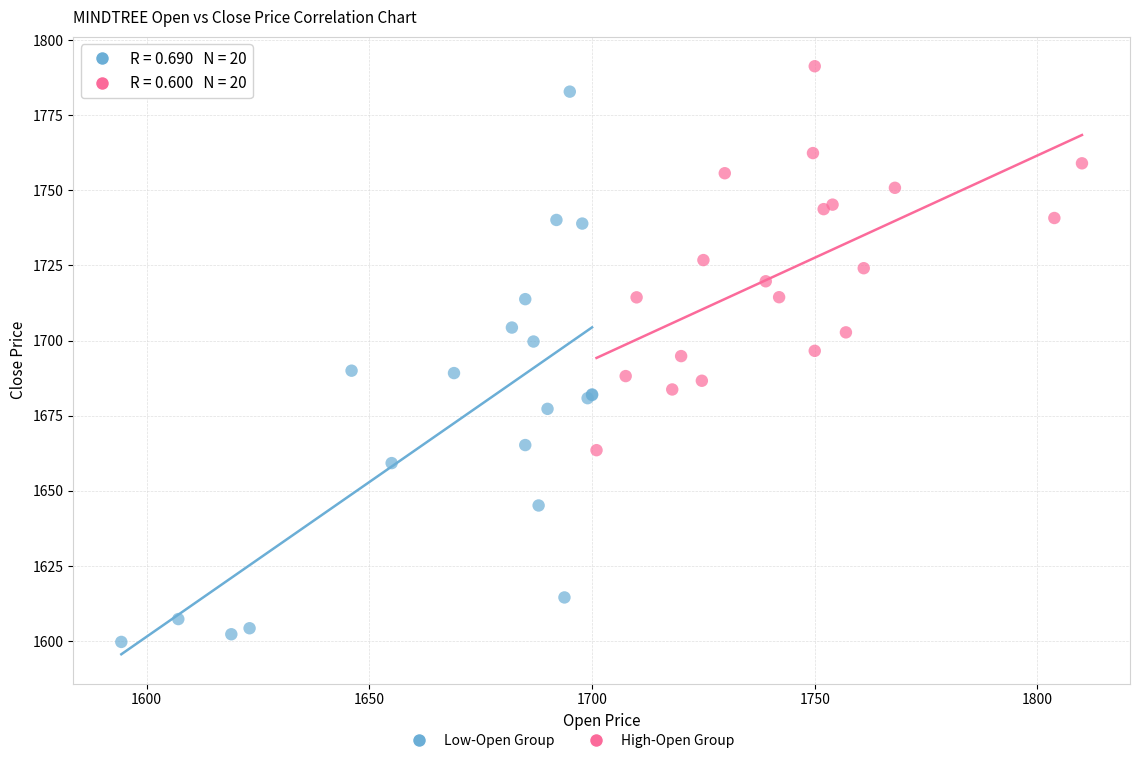

Which series reaches the minimum Y coordinate?

Low-Open Group